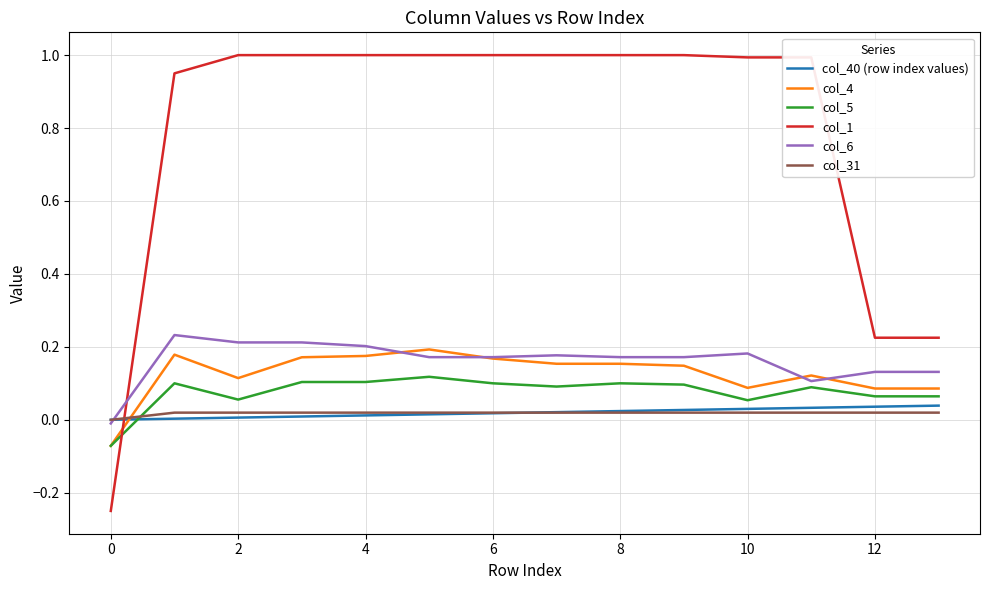

After their last crossing, which series has the higher values: col_40 (row index values) or col_6?

col_6